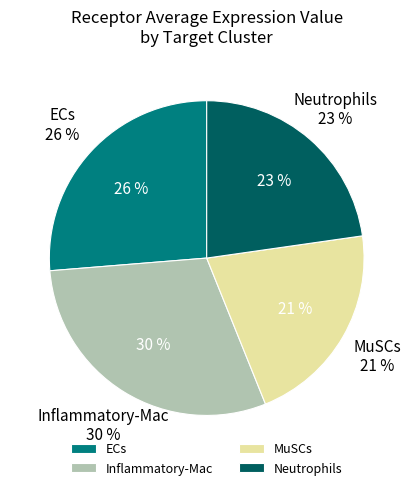

The ECs slice represents 26% of the pie. True or false?

True